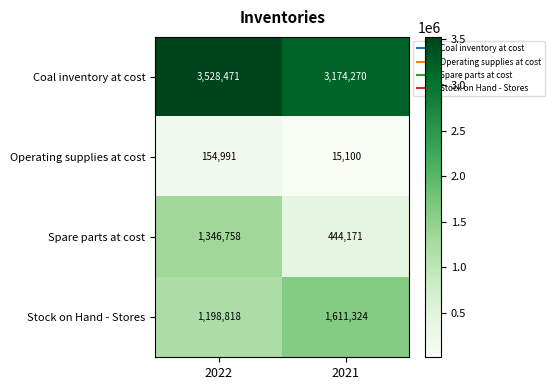

List the series in order of their overall mean, lowest first.

Operating supplies at cost, Spare parts at cost, Stock on Hand - Stores, Coal inventory at cost